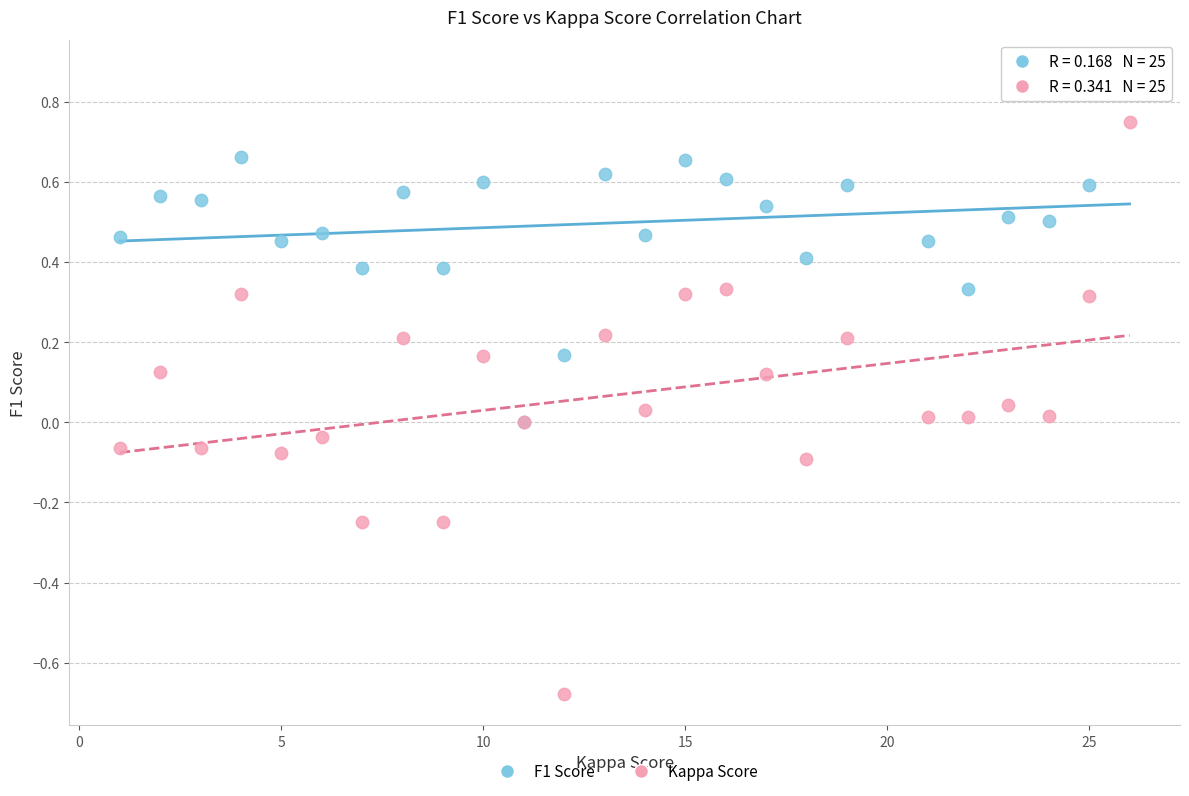

What are all the series names shown in the legend?

F1 Score, Kappa Score